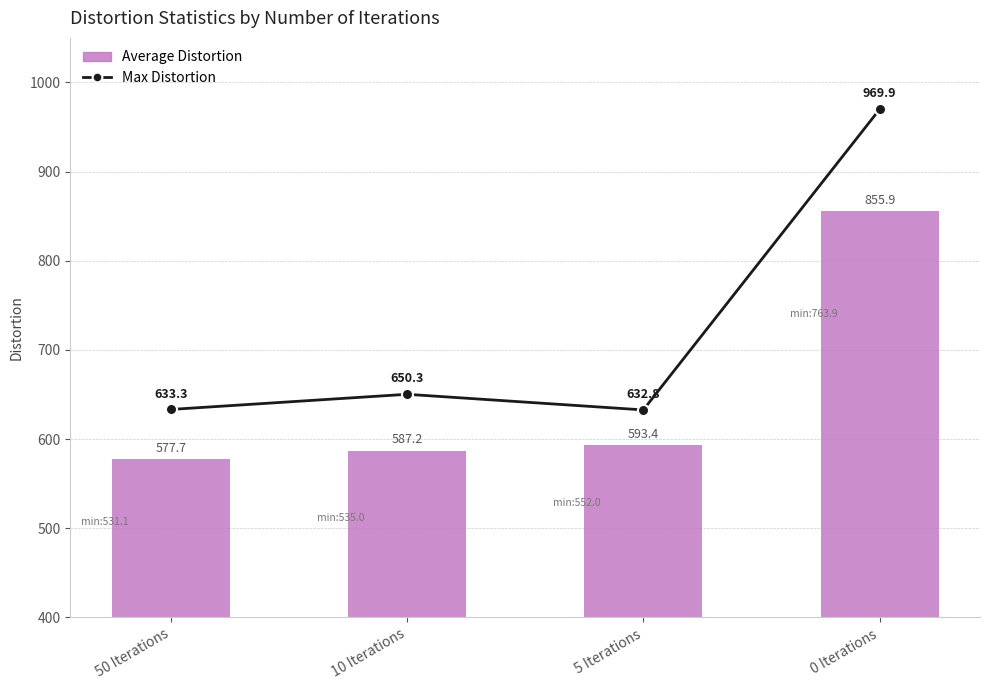

List the labels in order of Average Distortion value, smallest first.

50 Iterations, 10 Iterations, 5 Iterations, 0 Iterations